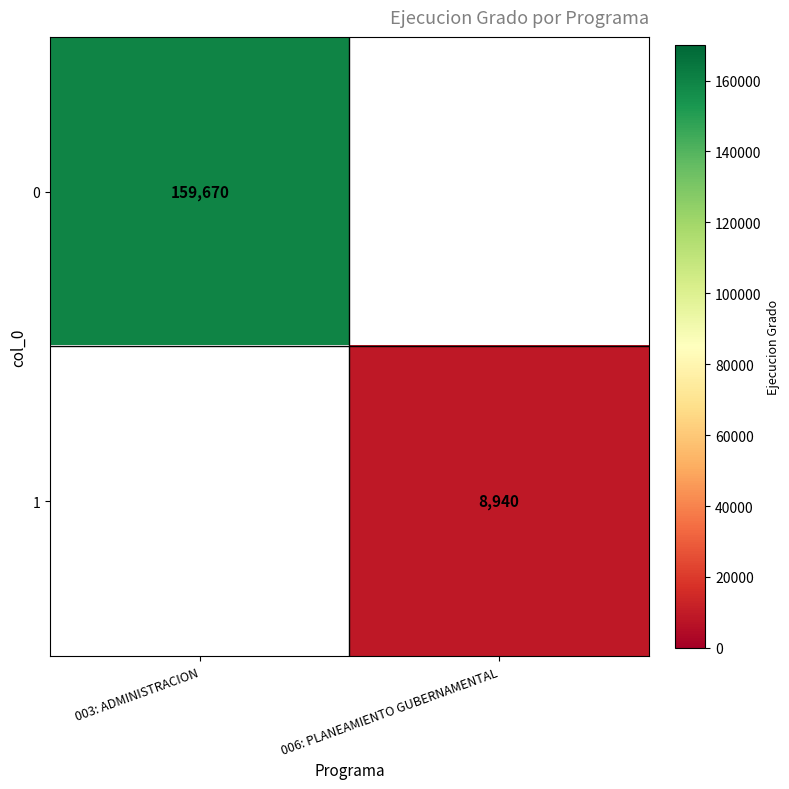

The 1 series shows 15144 at 006: PLANEAMIENTO GUBERNAMENTAL. True or false?

False